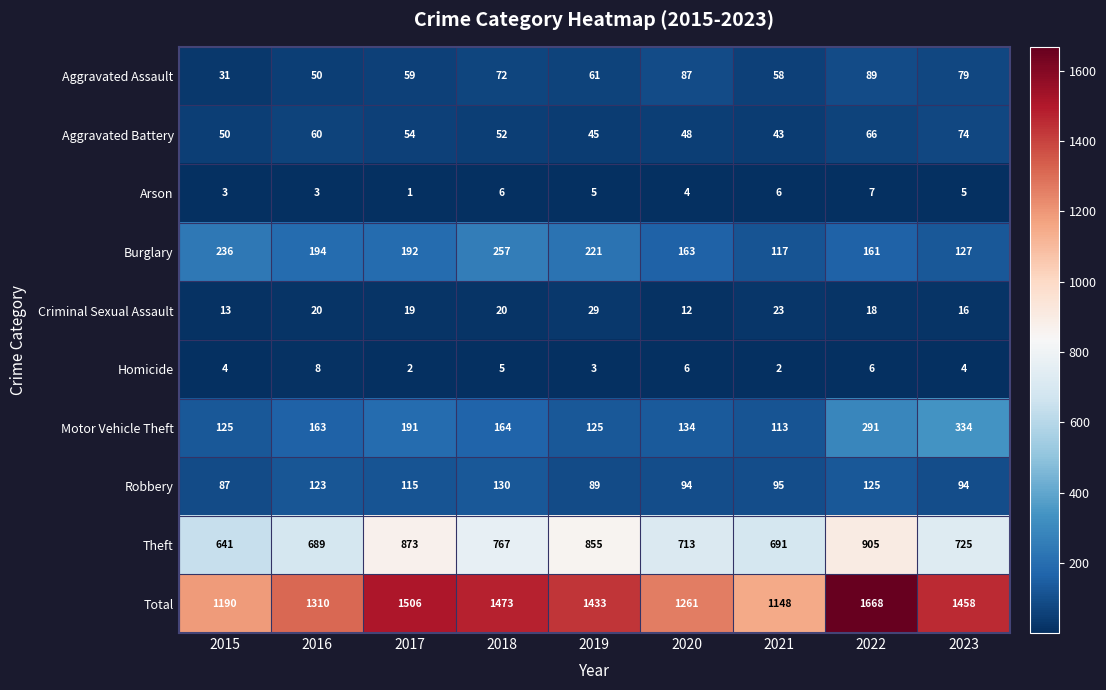

Which series has the largest range (max minus min)?

Total